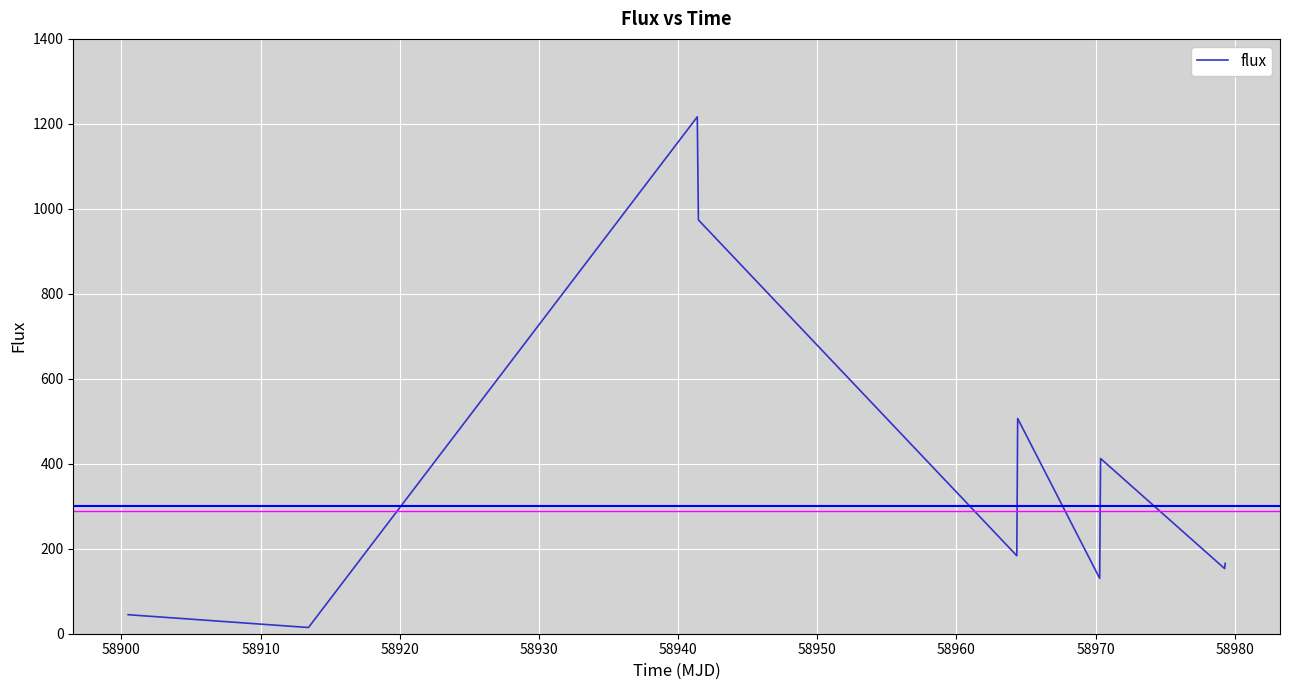

What is the difference between the maximum and minimum values?

1201.9